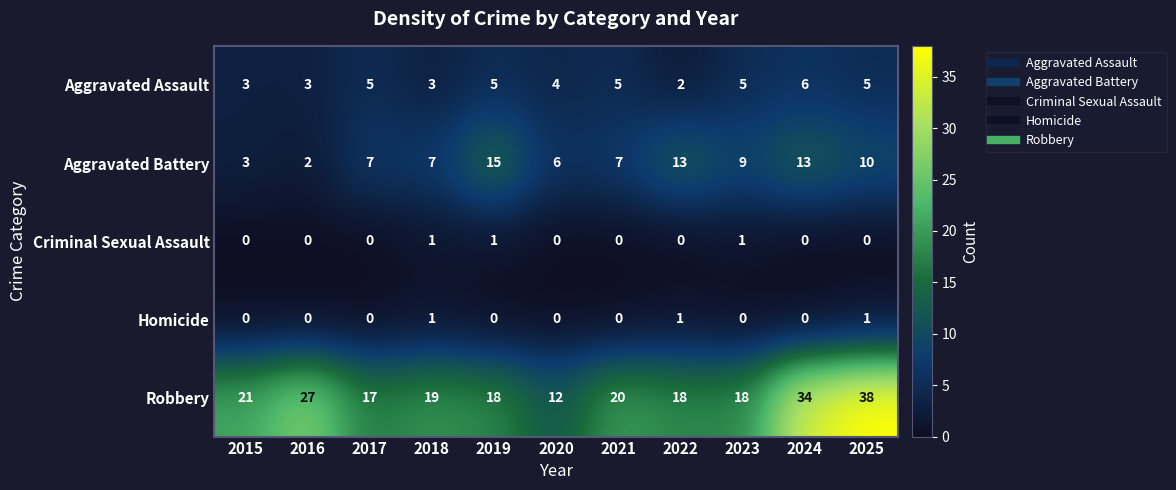

The value of Aggravated Battery at 2025 is 10. True or false?

True